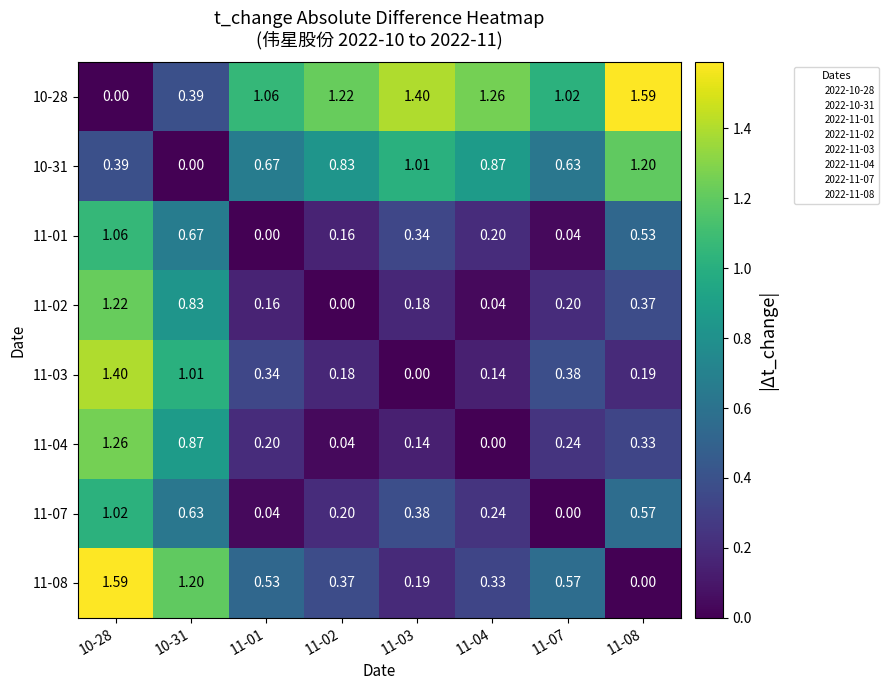

At which category is the sum across all series the highest?

10-28